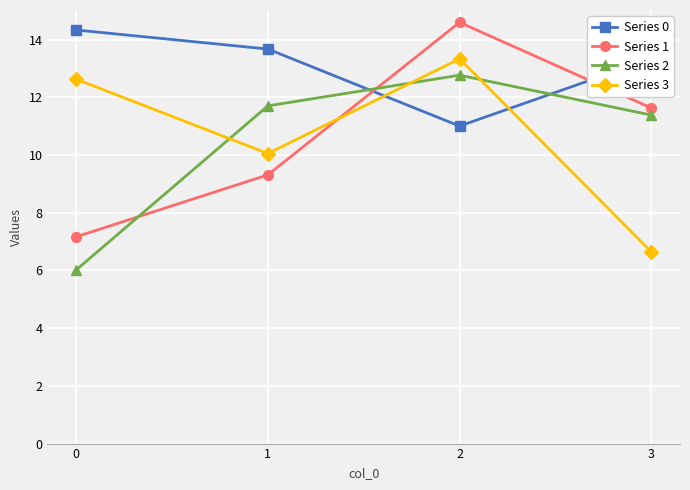

What is the average value of the Series 2 series?

10.5